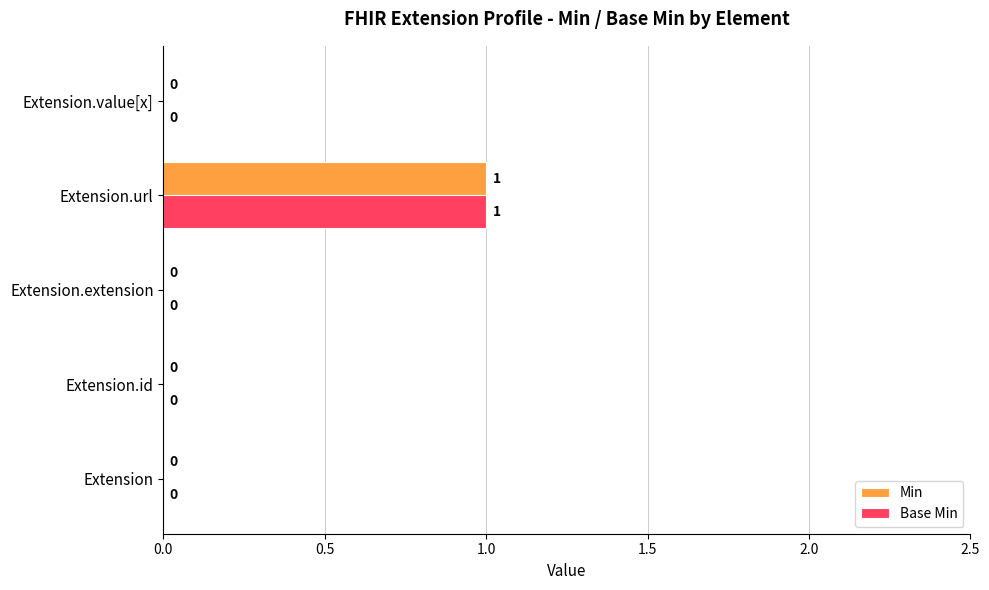

True or false: Min has a value of -1 at Extension.id.

False